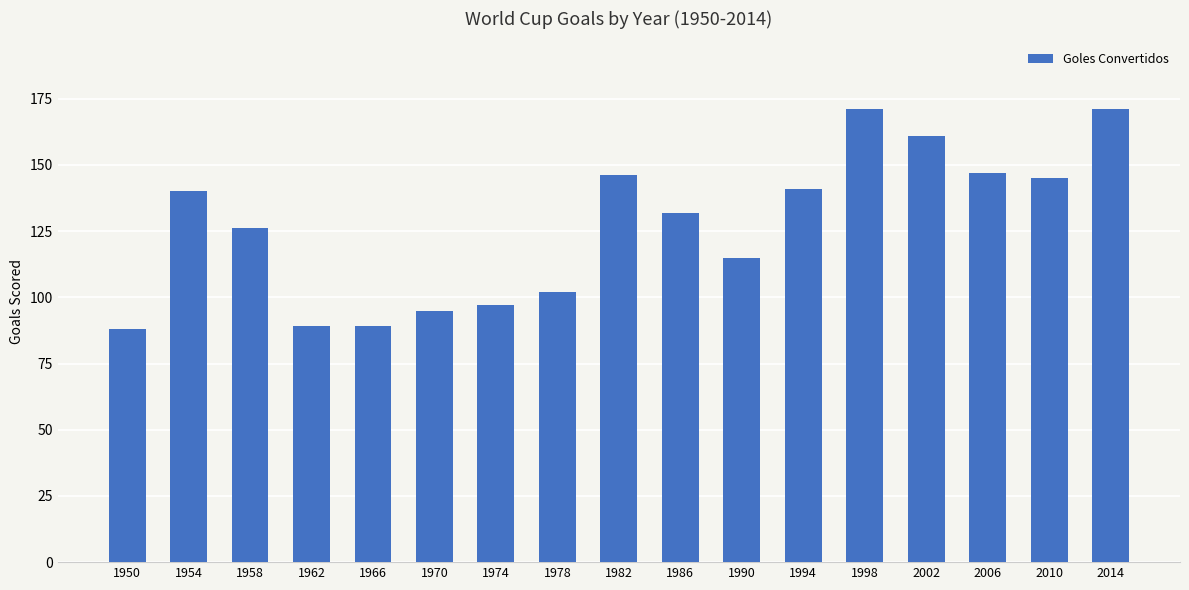

Read the value at 2014, to the nearest 10.

170